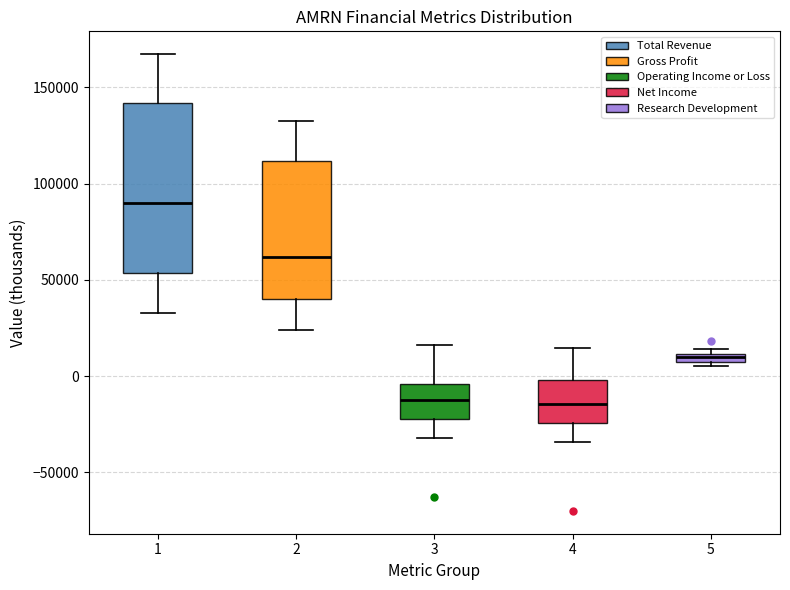

Where does the median line of the box at x = 3 sit on the y-axis? The values are not printed on the chart, so give them approximately, as read against the axis.

-10000